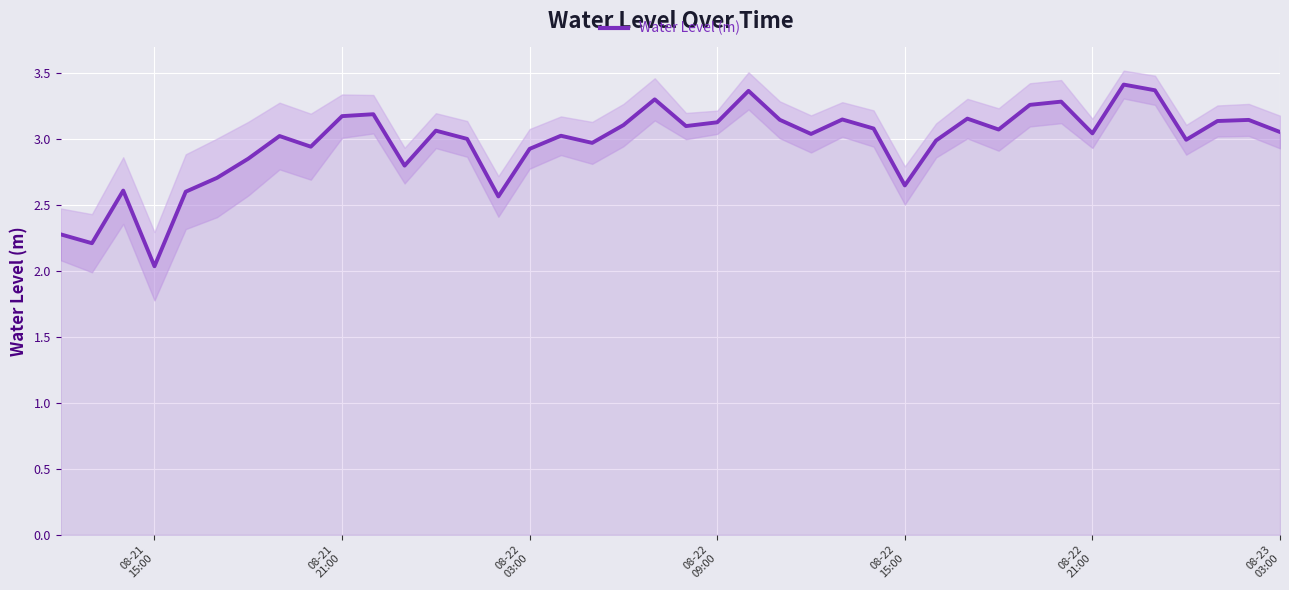

How many data points does each series have?

40